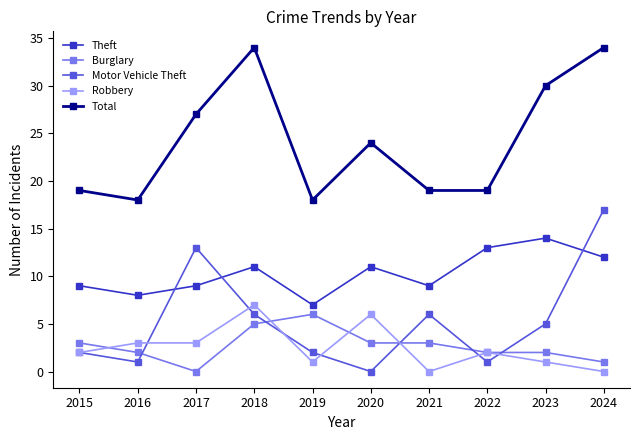

How many categories are shown in the chart?

10